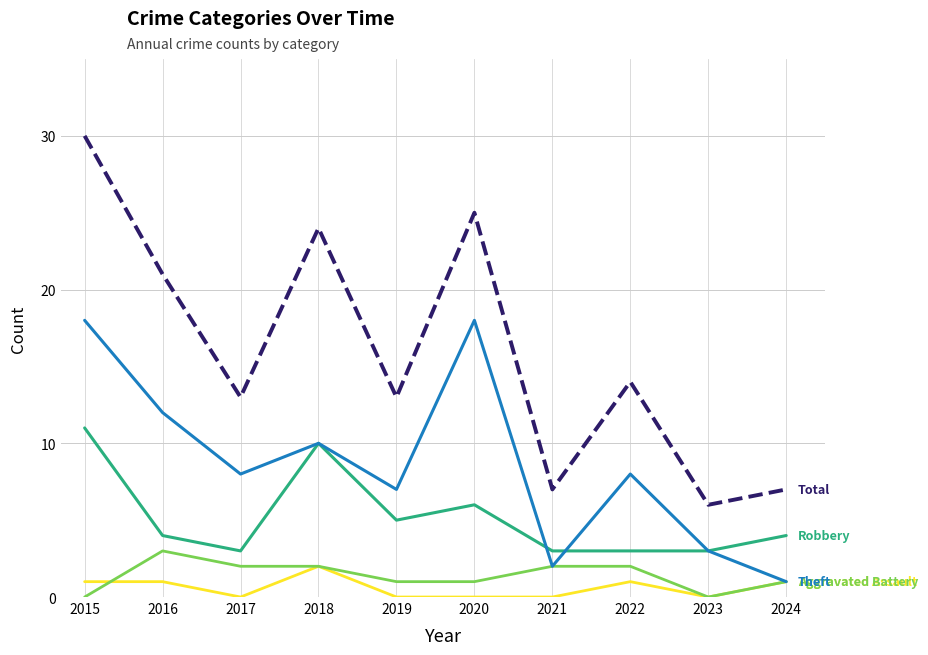

Reading right to left, what are all the values shown in this chart?

Aggravated Assault: 1	0	1	0	0	0	2	0	1	1
Aggravated Battery: 1	0	2	2	1	1	2	2	3	0
Robbery: 4	3	3	3	6	5	10	3	4	11
Theft: 1	3	8	2	18	7	10	8	12	18
Total: 7	6	14	7	25	13	24	13	21	30